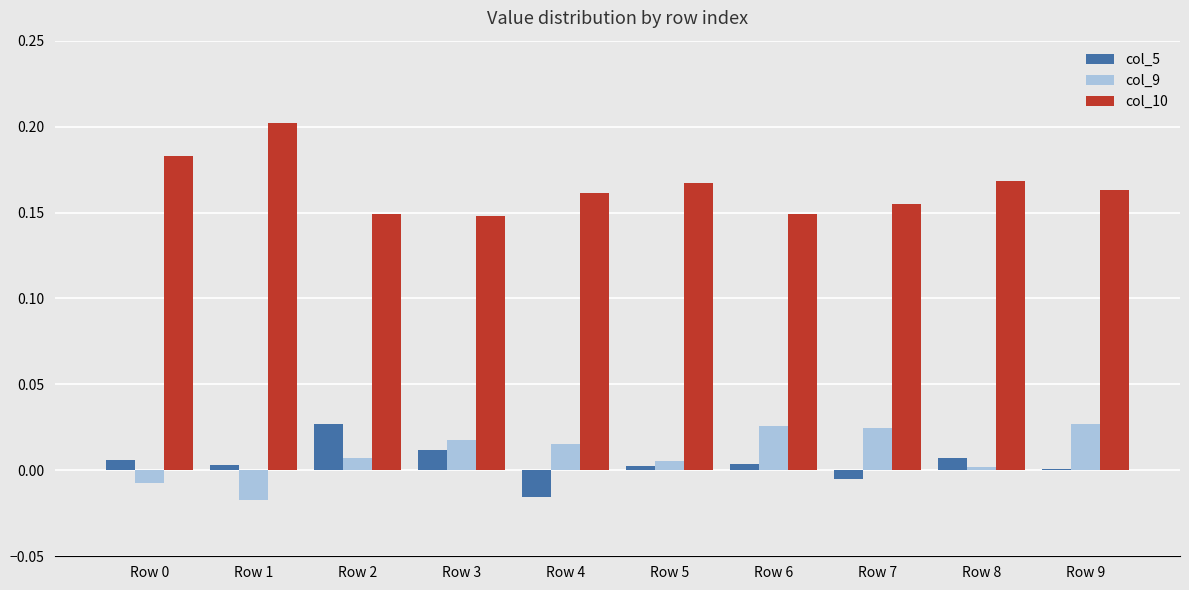

At which category does the chart reach its peak across all series?

Row 1